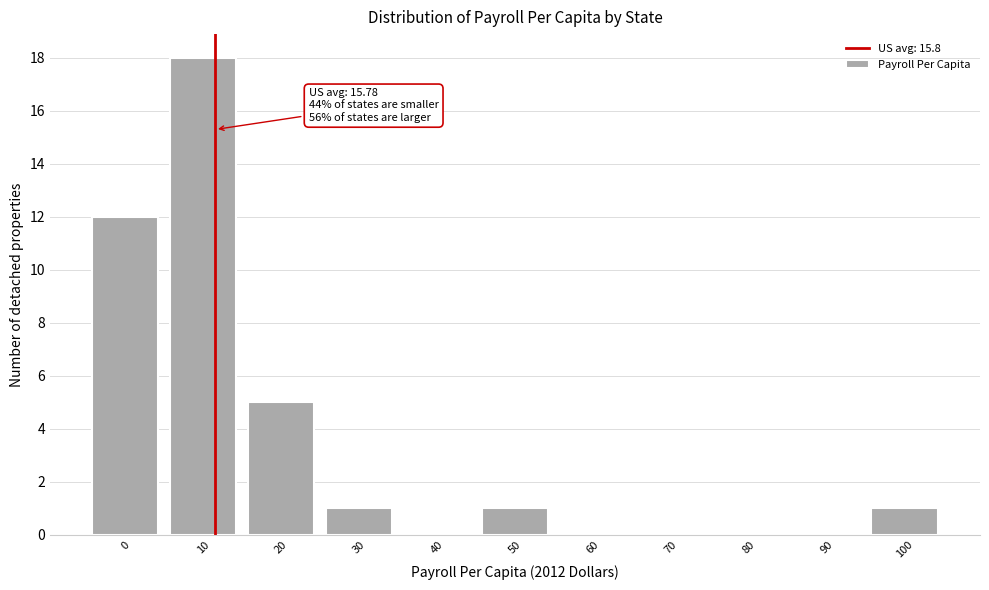

Reading right to left, transcribe all the data shown in this chart.

100=1	90=0	80=0	70=0	60=0	50=1	40=0	30=1	20=5	10=18	0=12